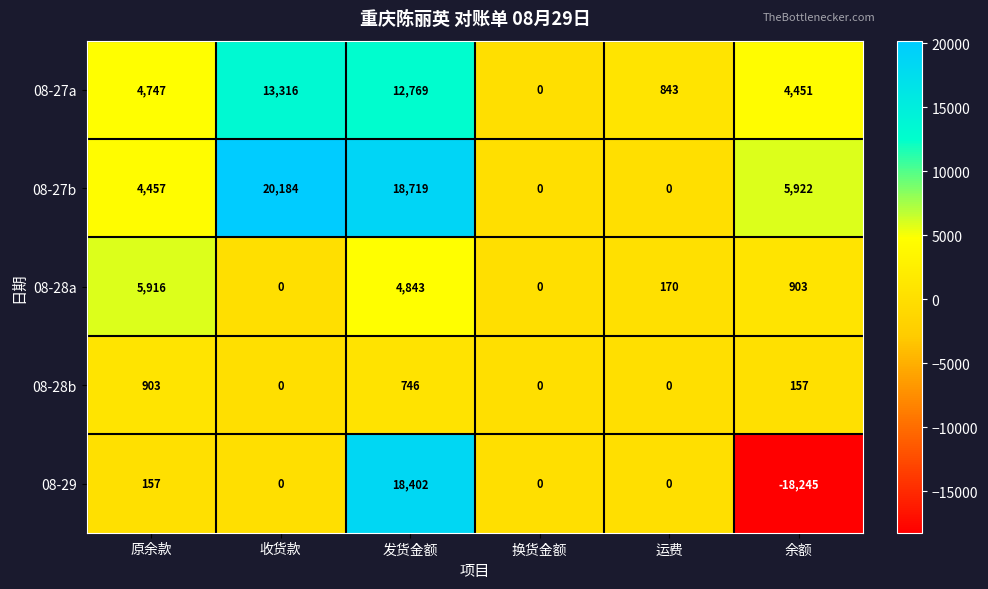

How many values in the 08-29 series are below 0?

1